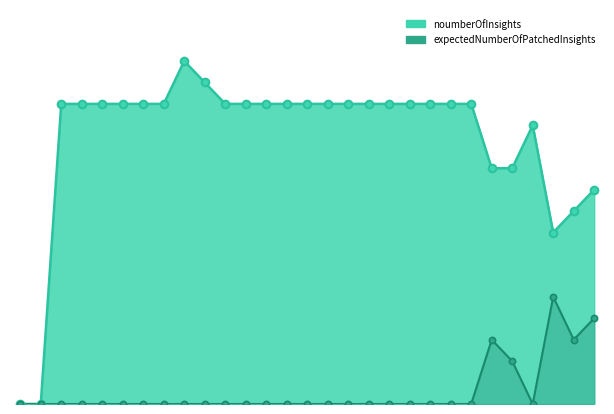

Which series contains the highest Y value?

noumberOfInsights